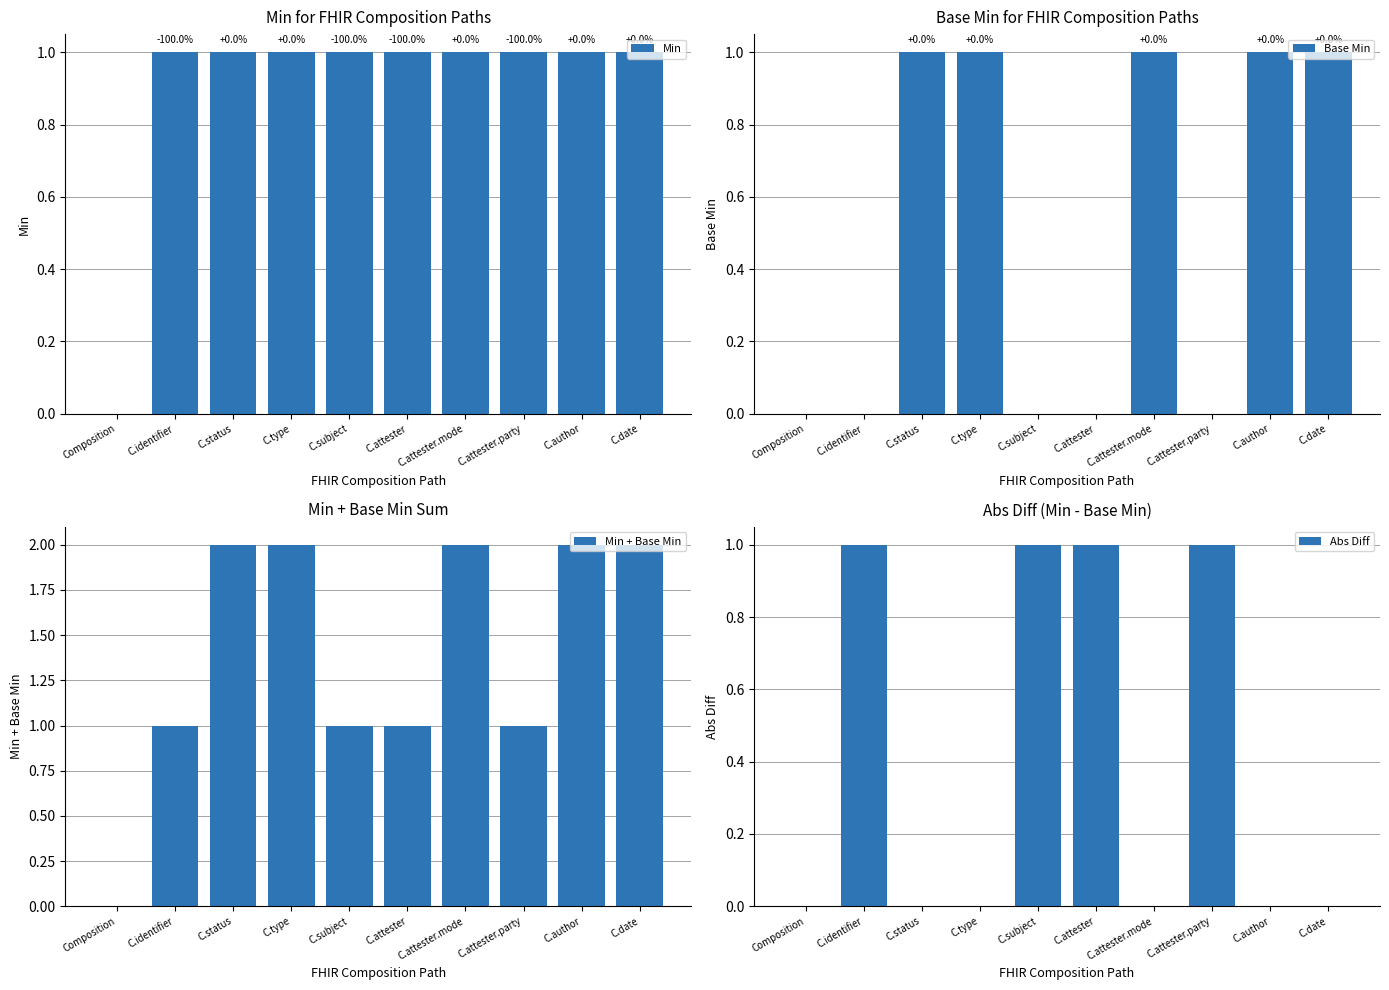

At which label is Abs Diff closest to 0?

Composition